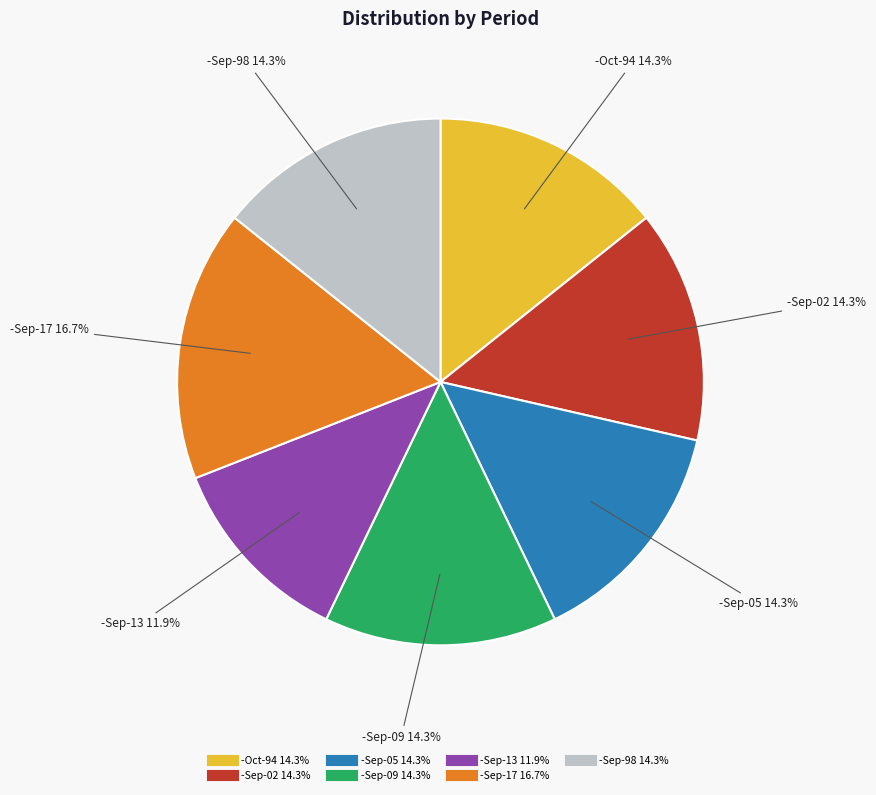

What percentage is the -Sep-05 slice, to the nearest percent?

14%